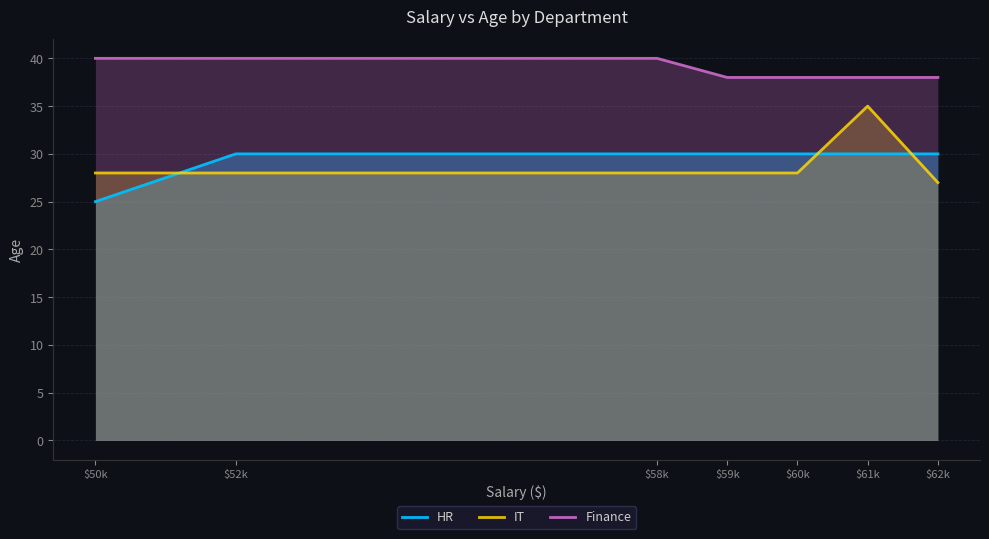

What are all the series names shown in the legend?

HR, IT, Finance